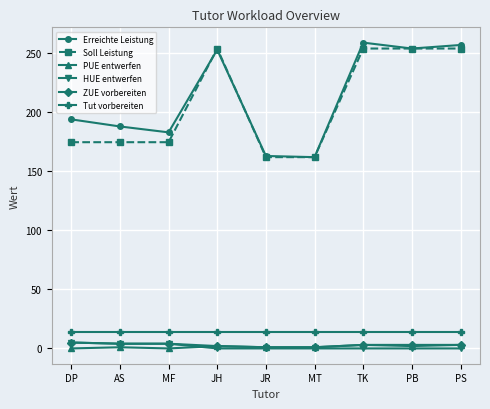

What is the sum of all Soll Leistung values?

1864.0